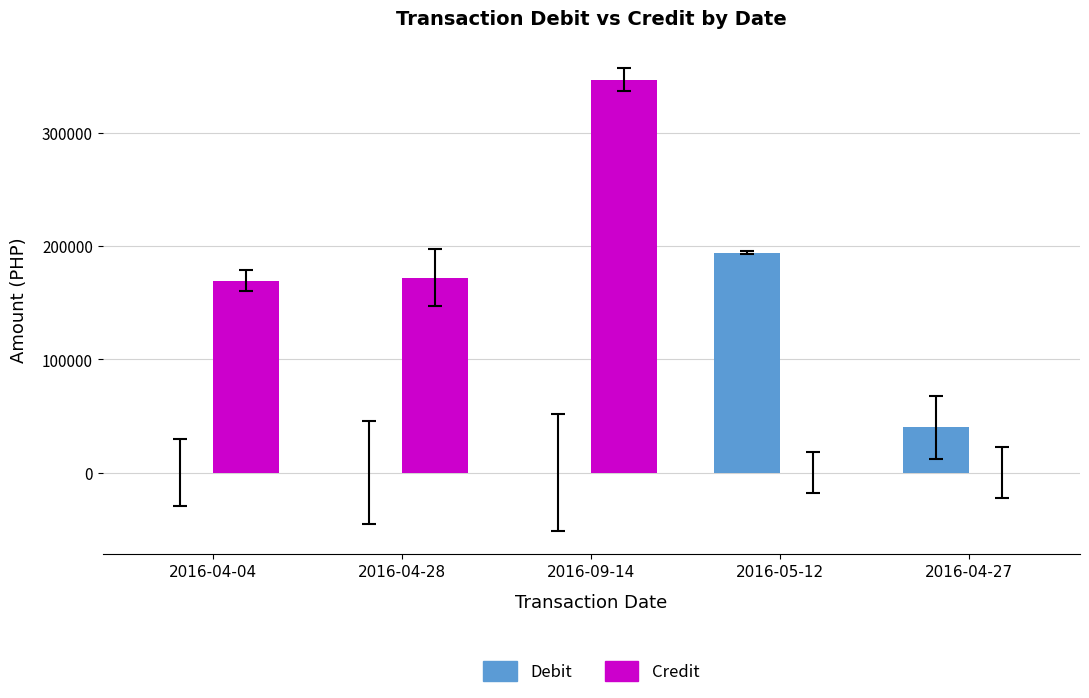

What is the sum of the Credit values at 2016-04-28 and 2016-05-12?

172327.5